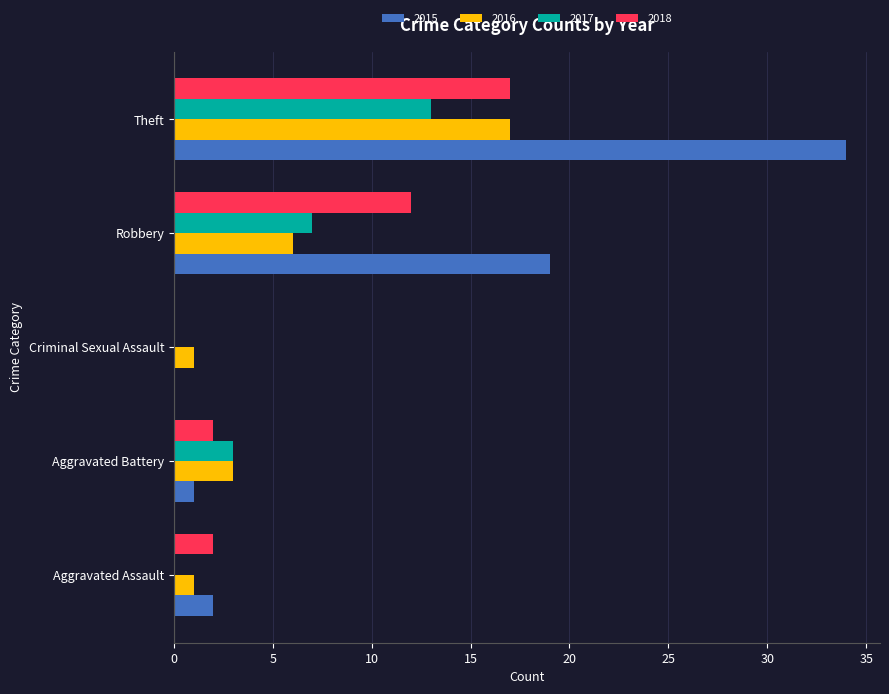

What is the sum of all 2015 values?

56